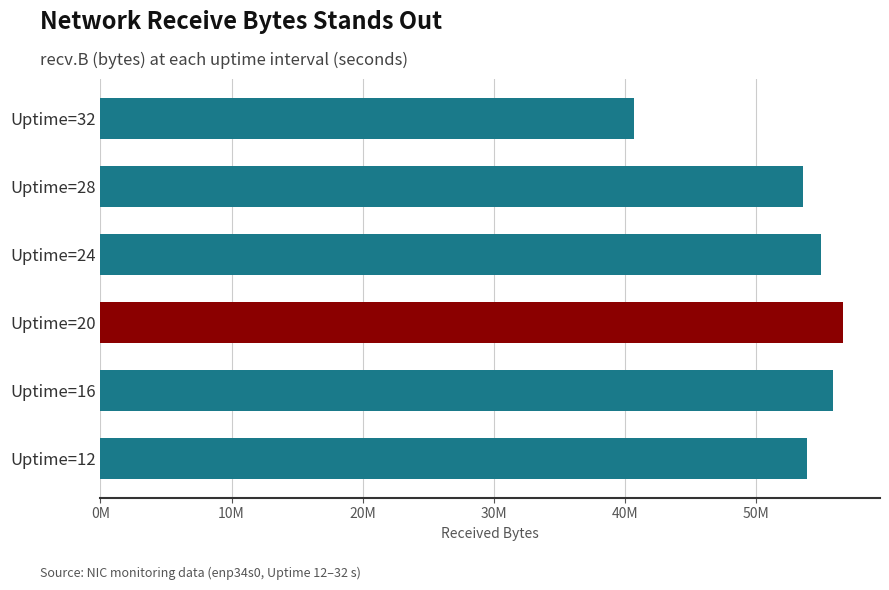

Which label corresponds to the largest value in the chart?

Uptime=20